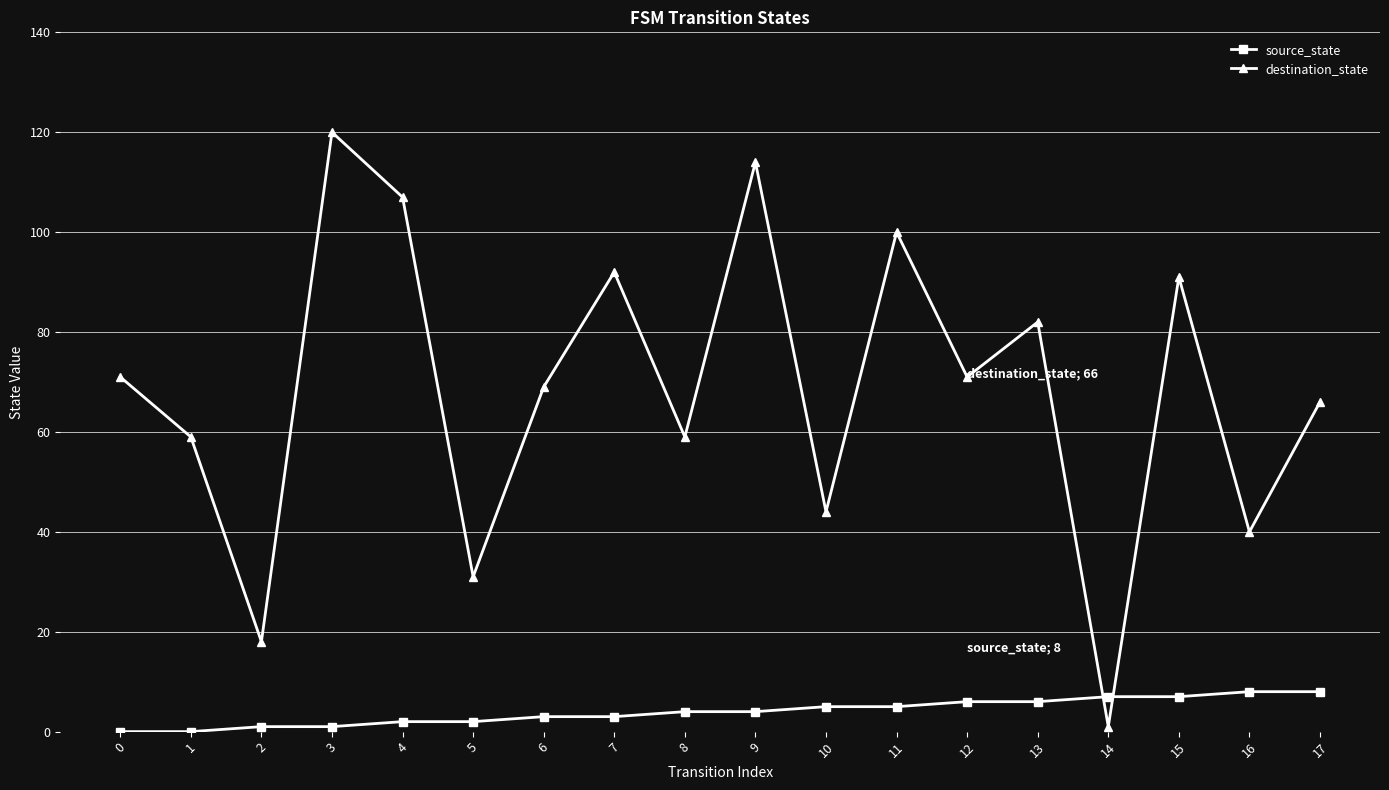

What is the spread (max minus min) of values at 7?

89